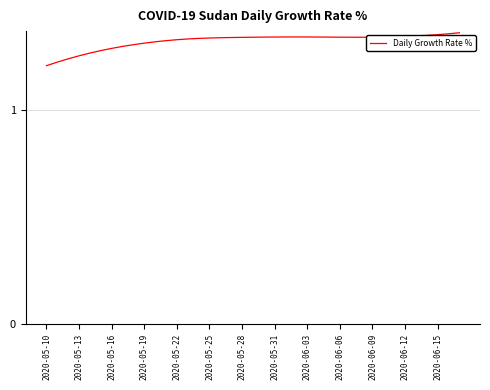

How many lines are shown in the chart?

1